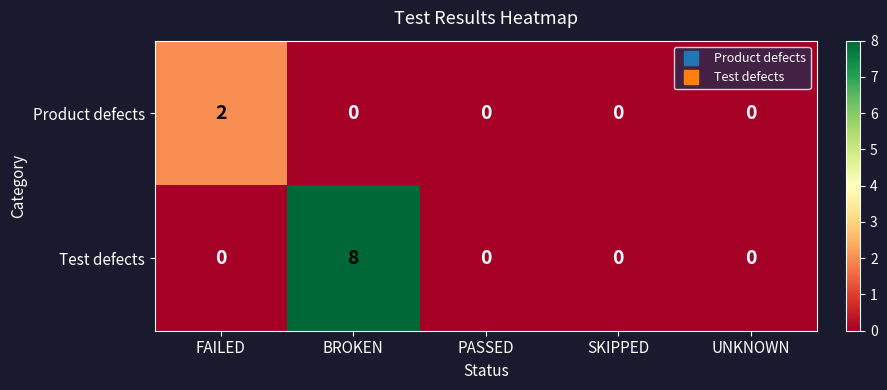

Which series has the largest total across all categories?

Test defects